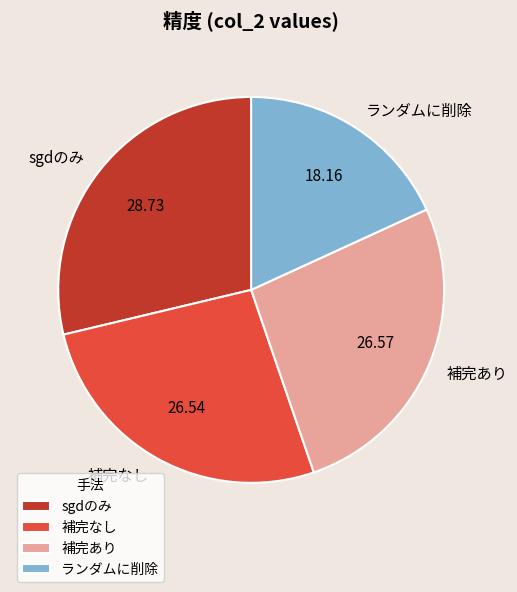

Which category has the smallest portion of the pie?

ランダムに削除